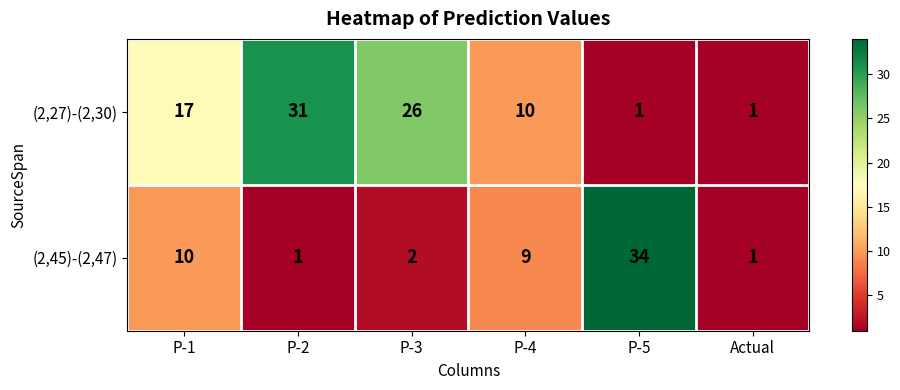

How many categories are shown in the chart?

6